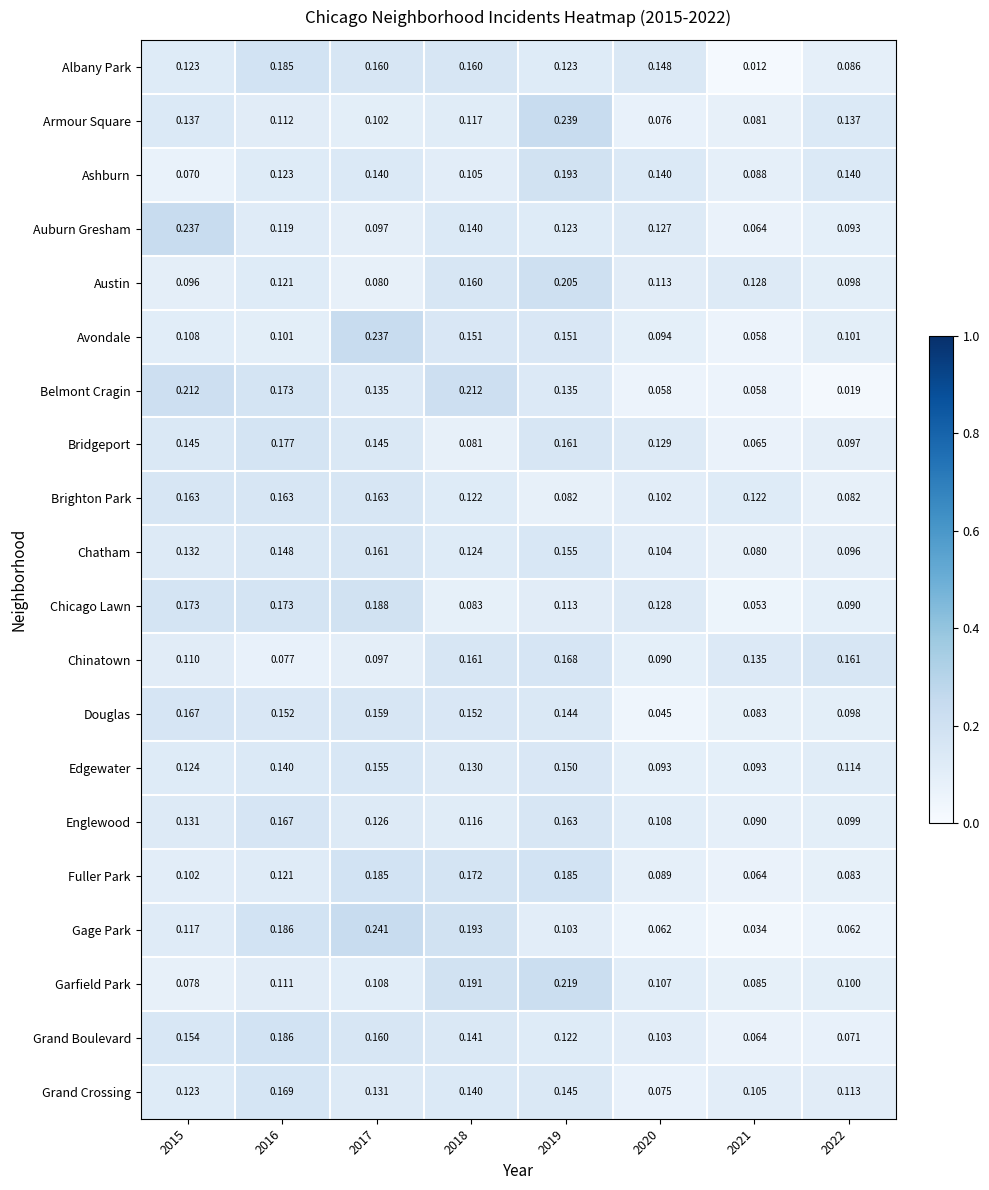

What is the total value across all series at 2021?

1.6